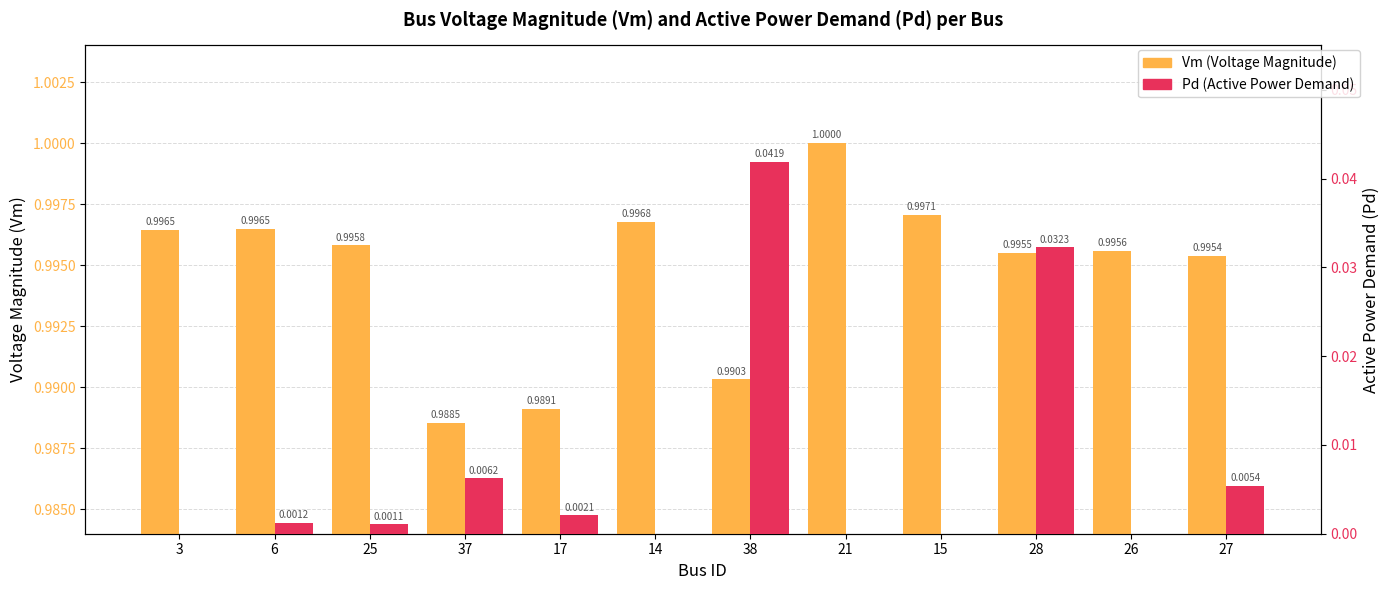

What are all the series names shown in the legend?

Vm (Voltage Magnitude), Pd (Active Power Demand)